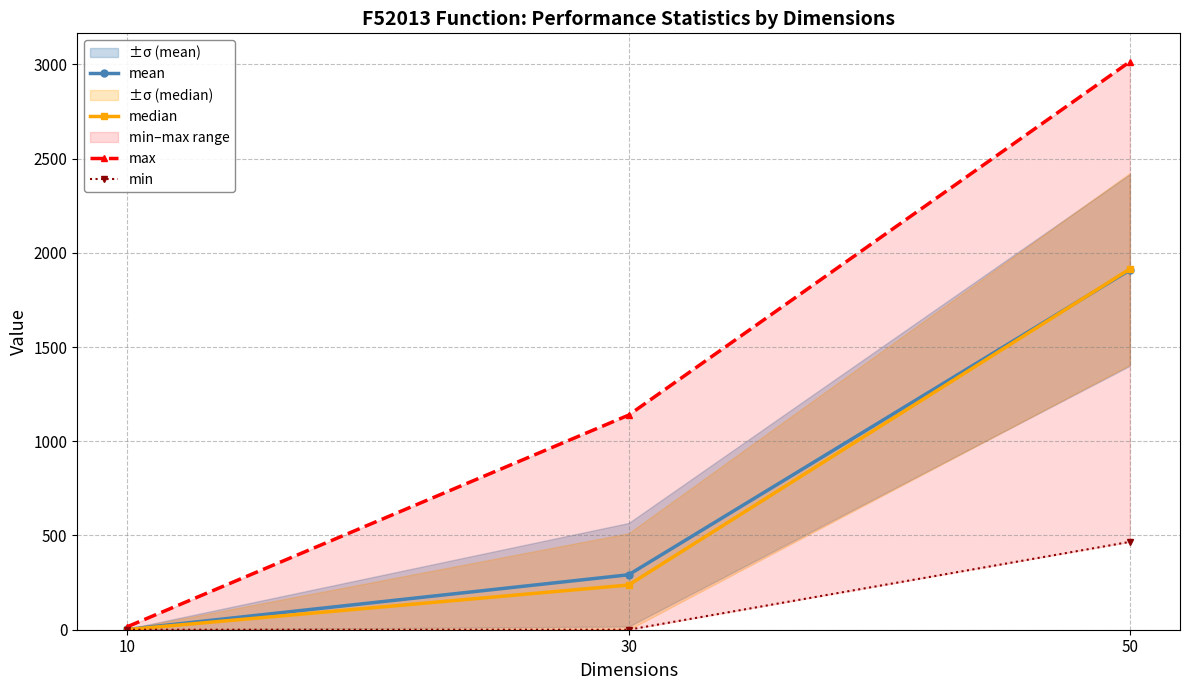

What is the difference between the highest and lowest values at 10?

16.1